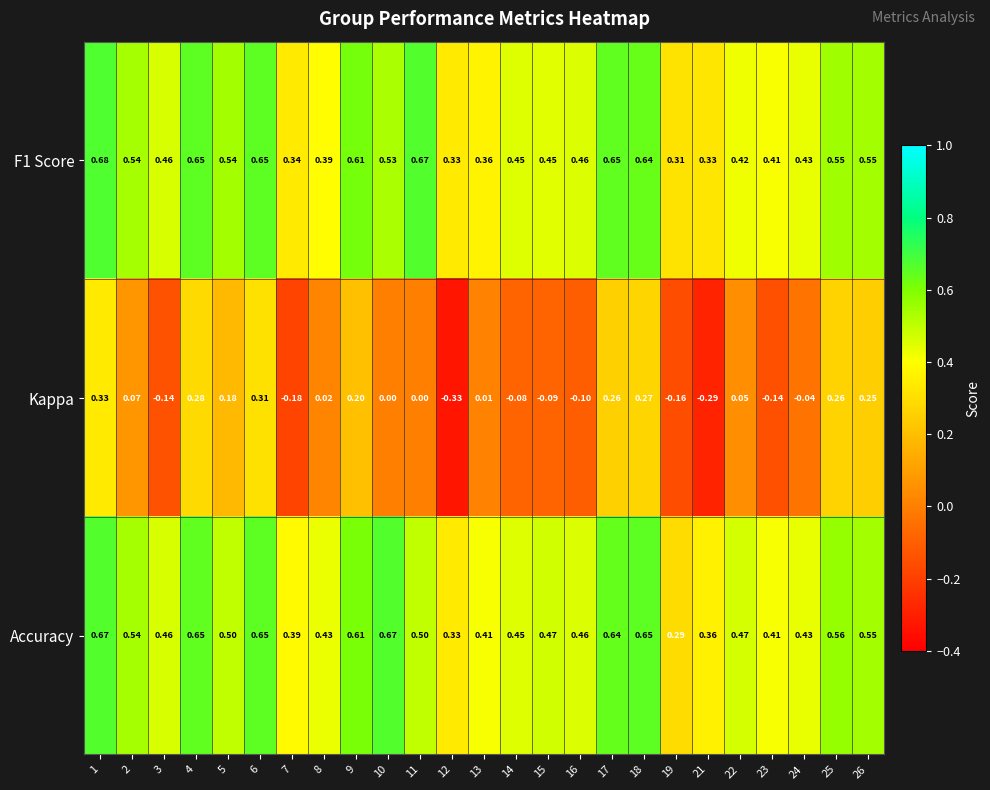

Which series has the largest total across all categories?

Accuracy